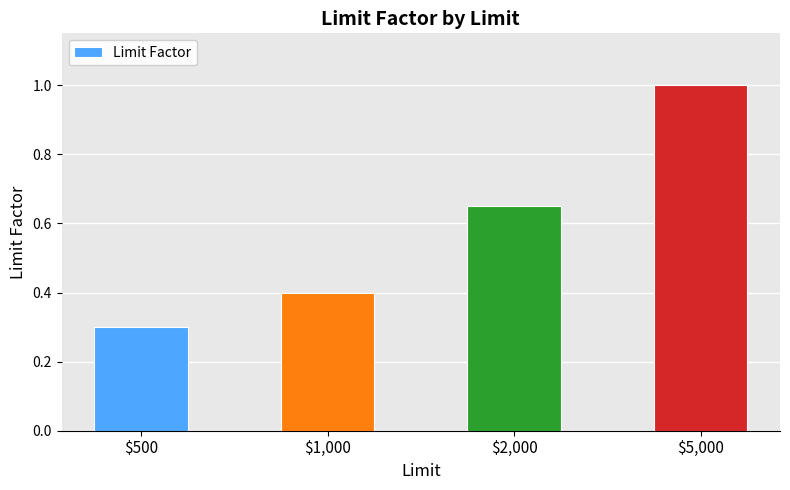

Rank the categories by value from lowest to highest.

$500, $1,000, $2,000, $5,000